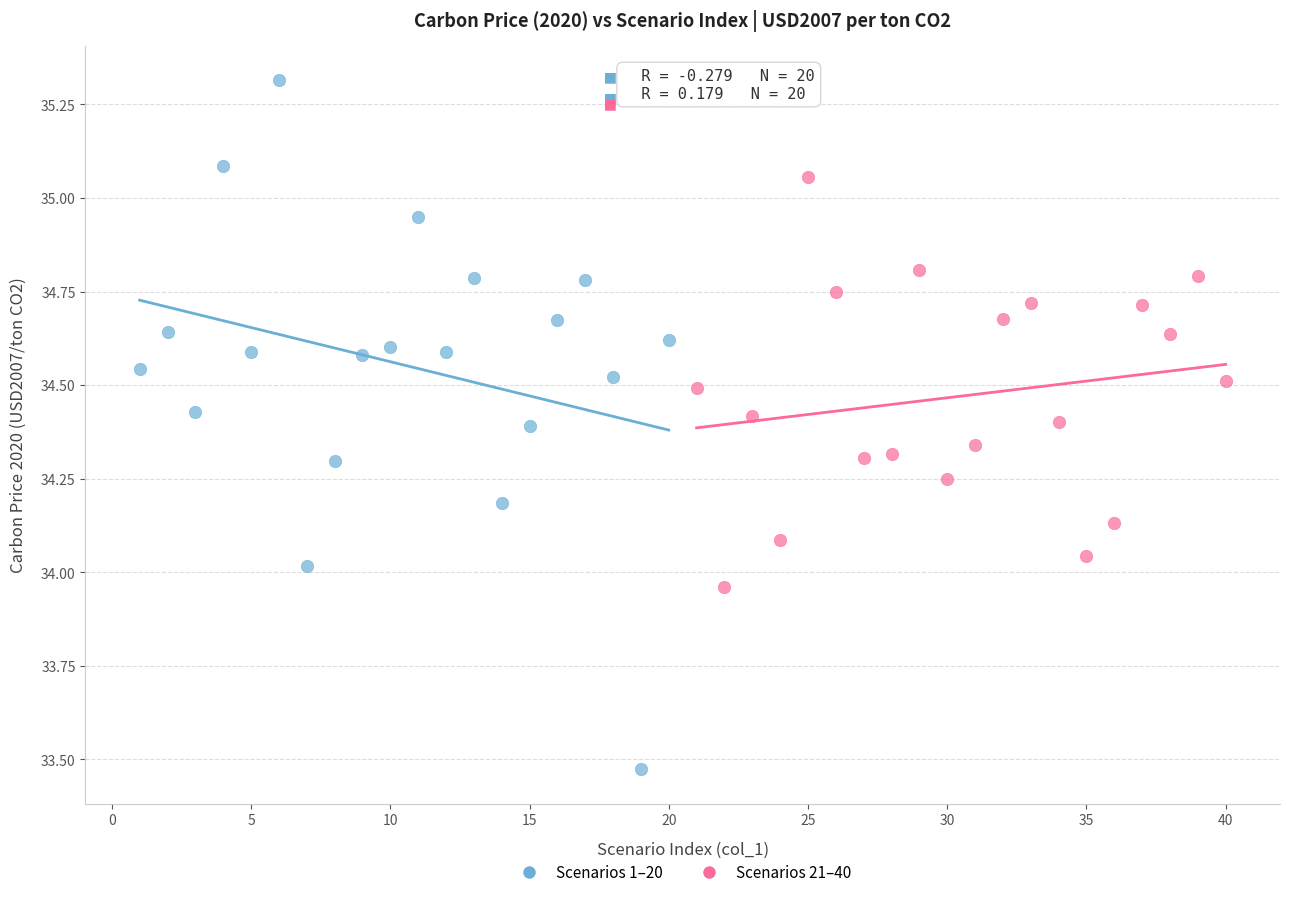

What are all the series names shown in the legend?

Scenarios 1–20, Scenarios 21–40